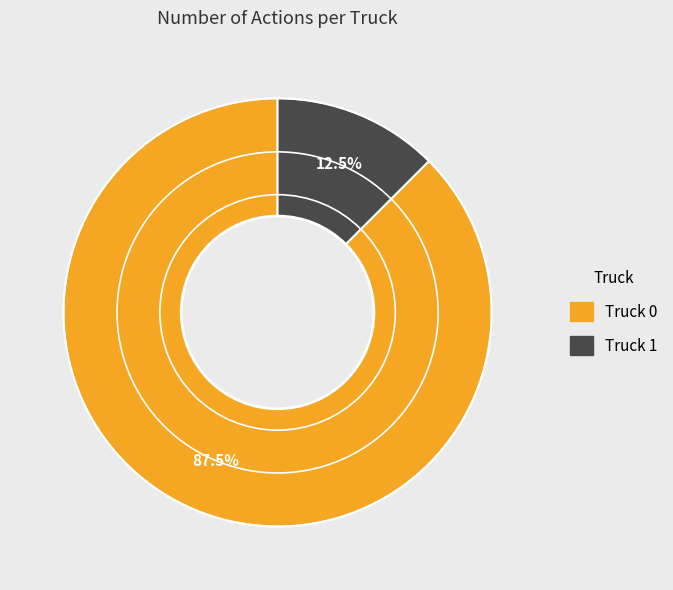

How many slices are in this pie chart?

2